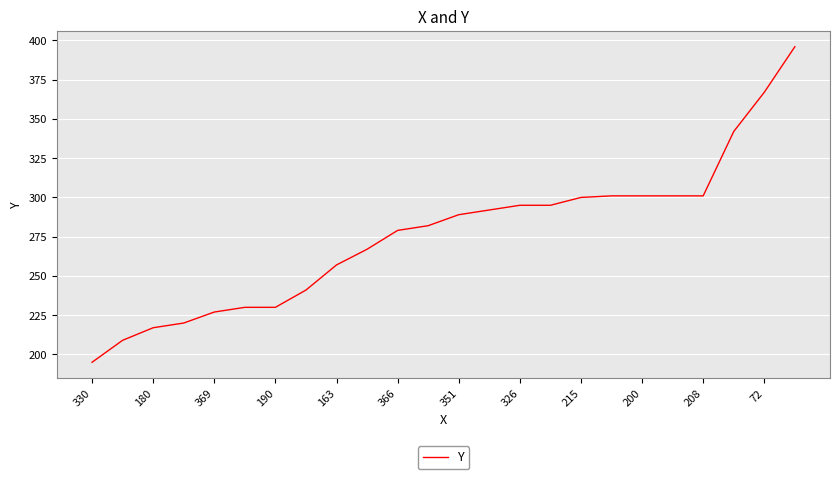

What is the difference between the maximum and minimum values?

201